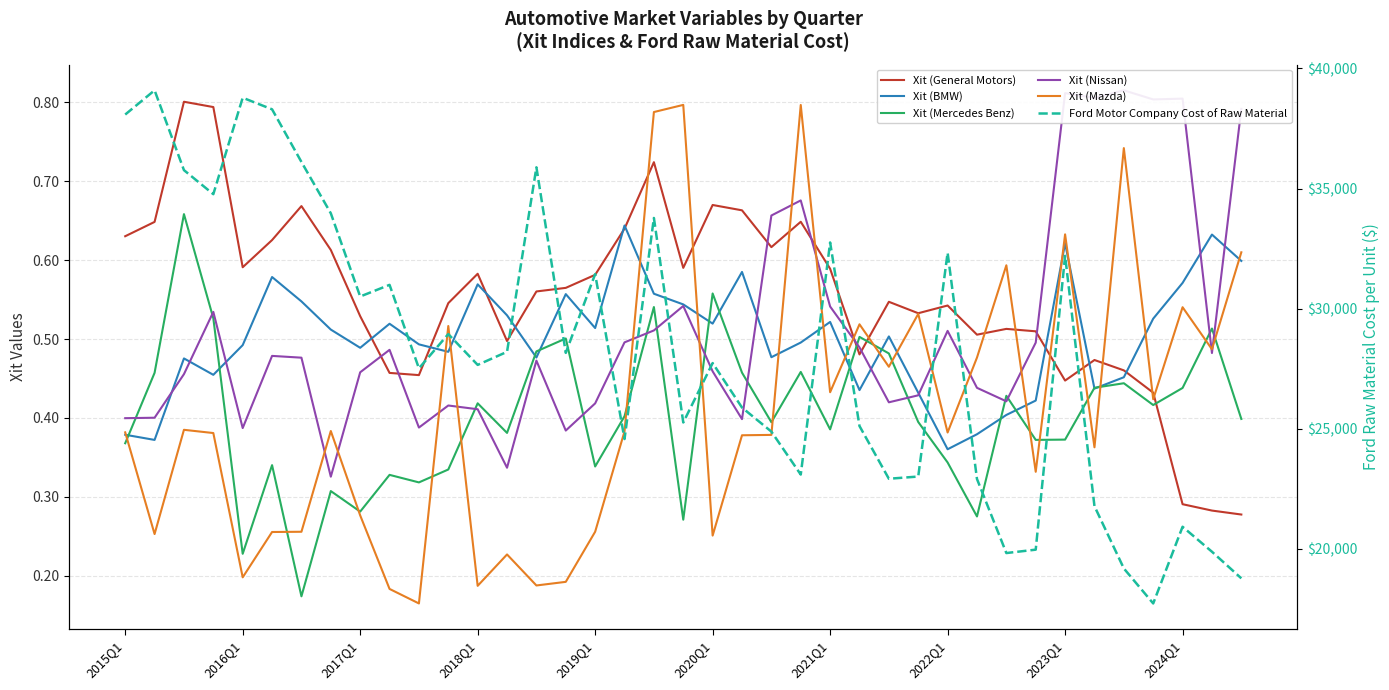

Read the Xit (Mazda) value at 38.

0.6